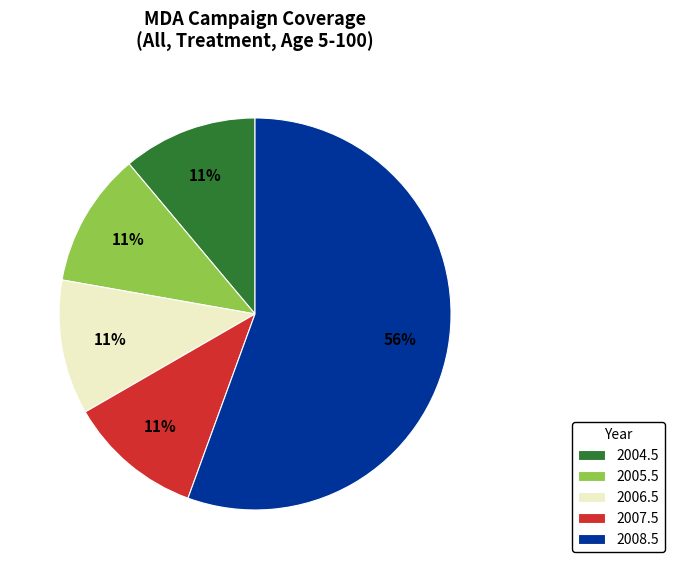

To the nearest percent, what is the average slice percentage?

20%